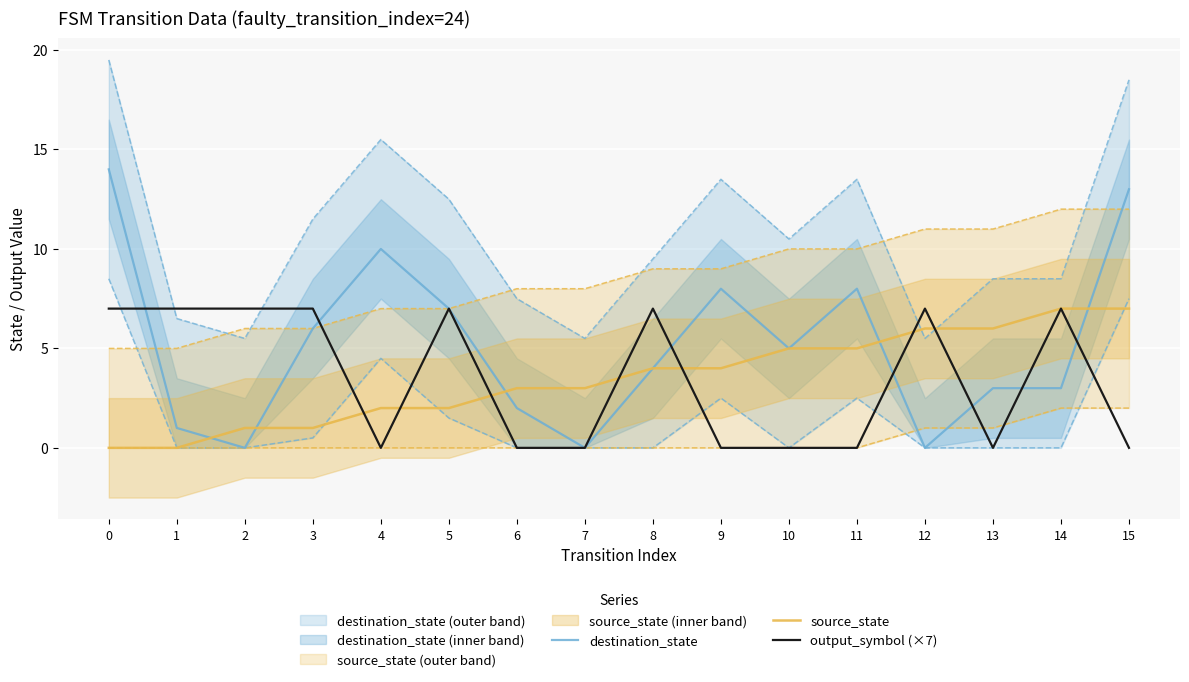

What is the value of the source_state point at the 16th from the left?

7